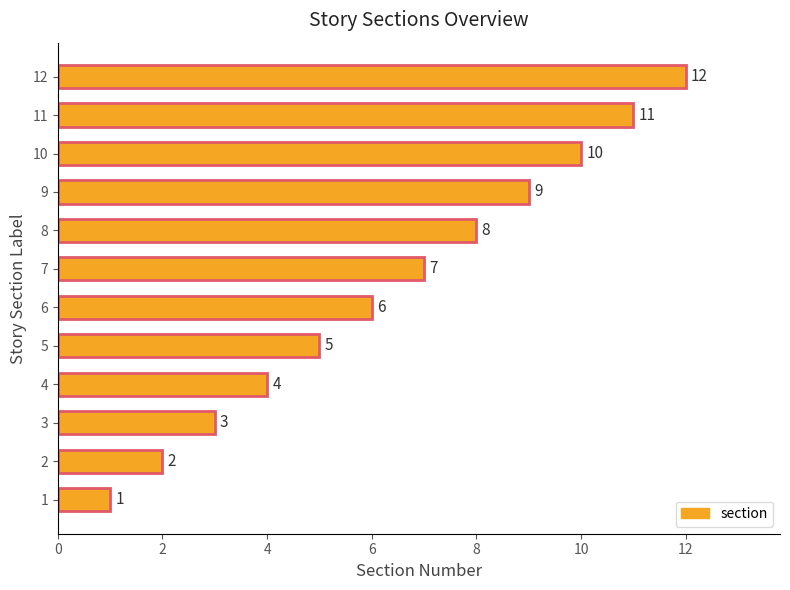

What is the maximum value shown in the chart?

12